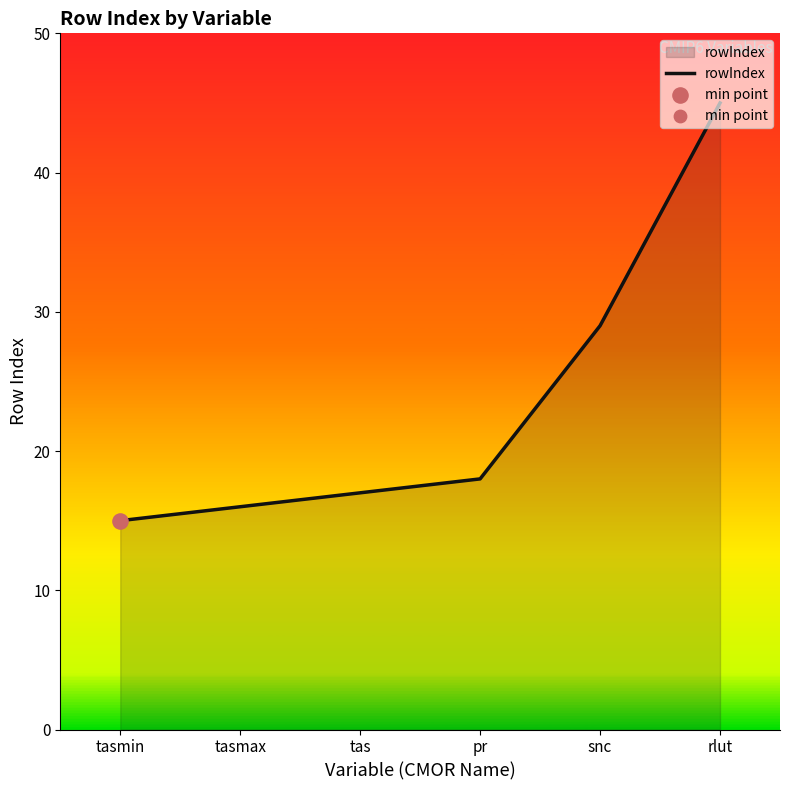

Which has a higher value, pr or tasmin?

pr